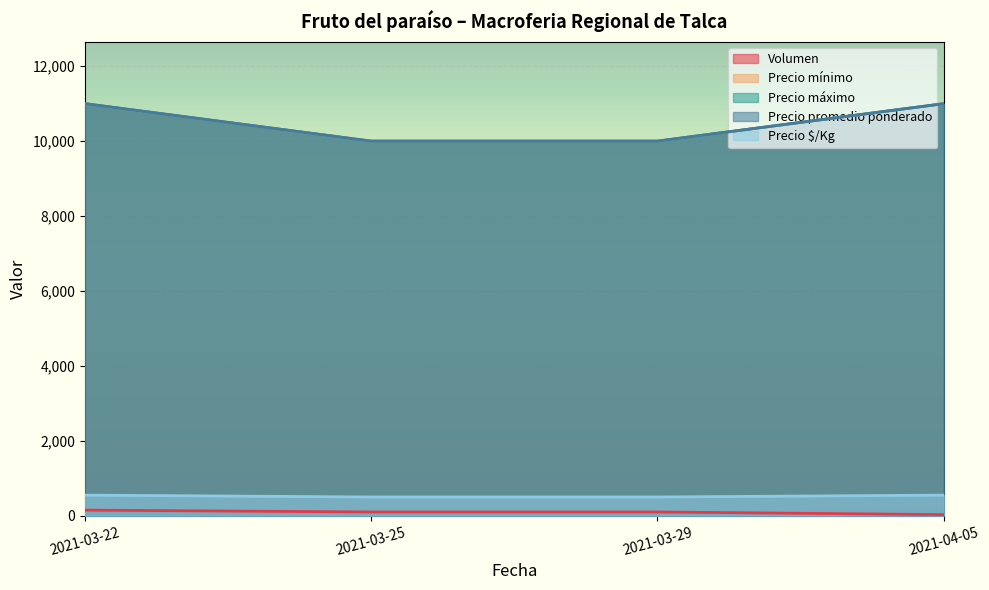

Count the number of data series in this chart.

5